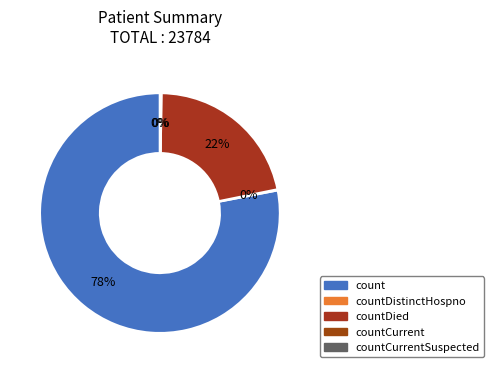

Between countCurrentSuspected and countDistinctHospno, which is larger?

countDistinctHospno